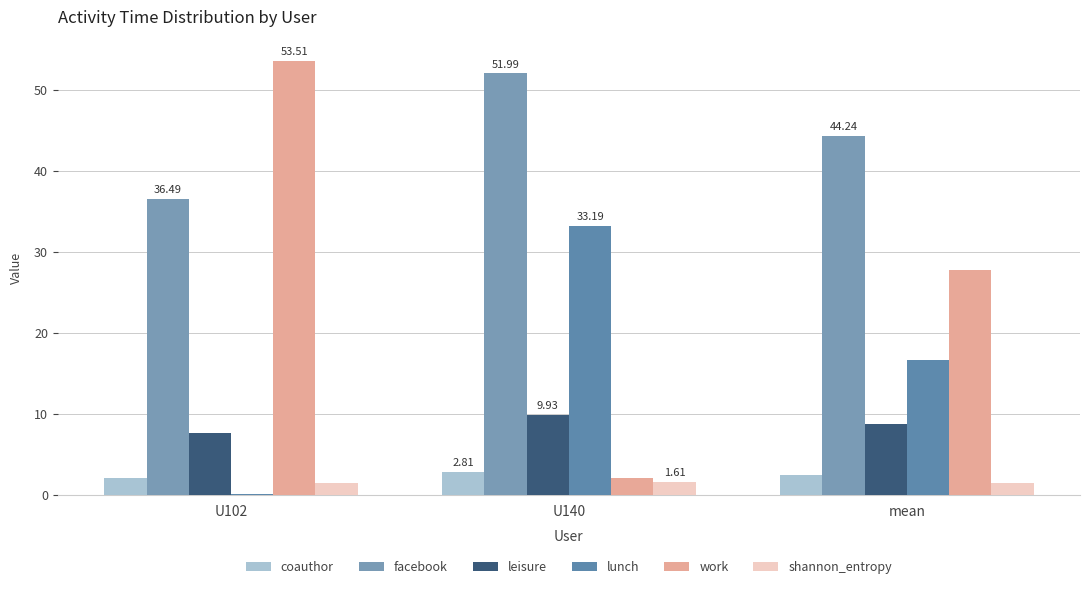

The coauthor series shows 0.7 at U102. True or false?

False